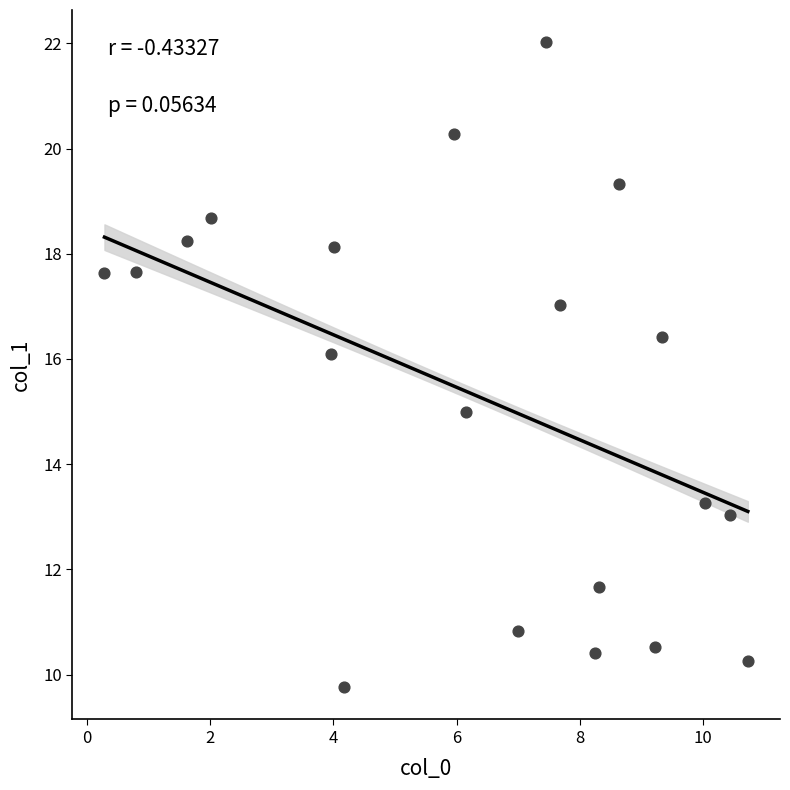

What is the range of X values (max minus min)?

10.4